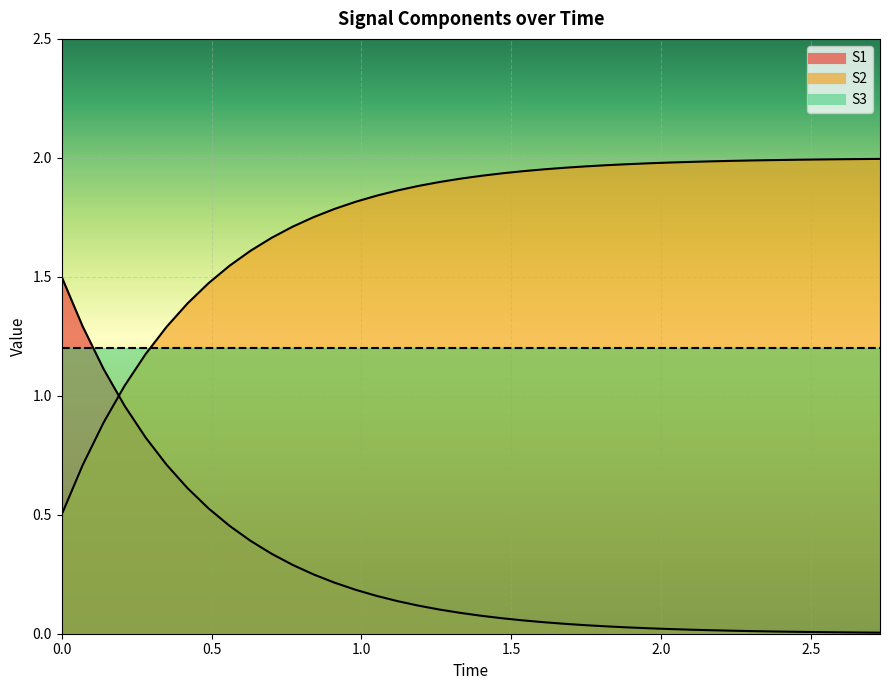

What position from the left is 0.91?

14